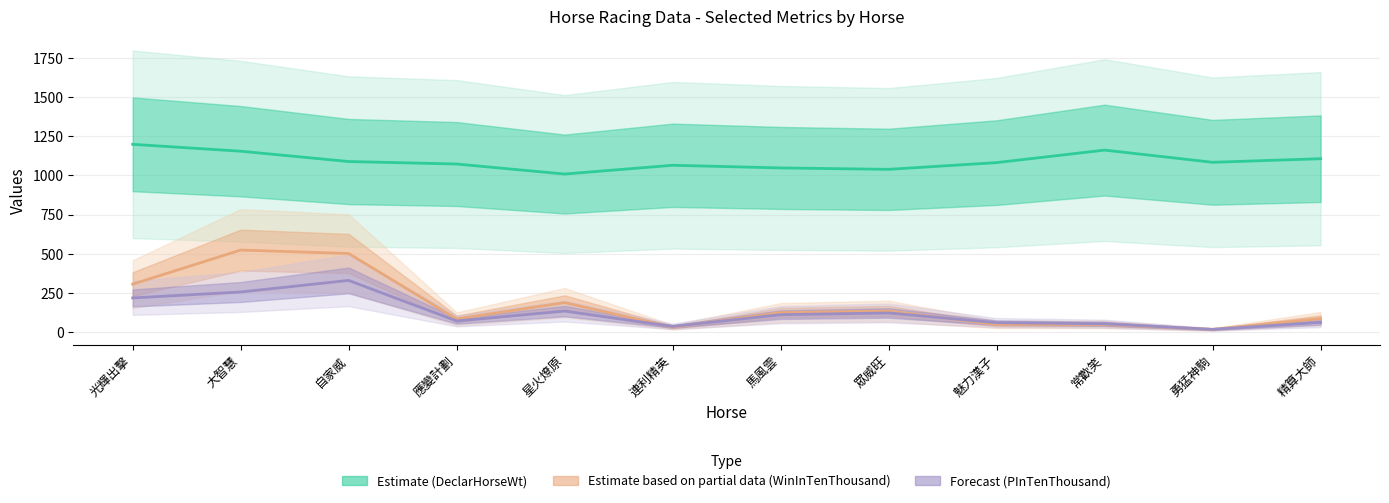

What is the total value across all series at 星火燎原?

1329